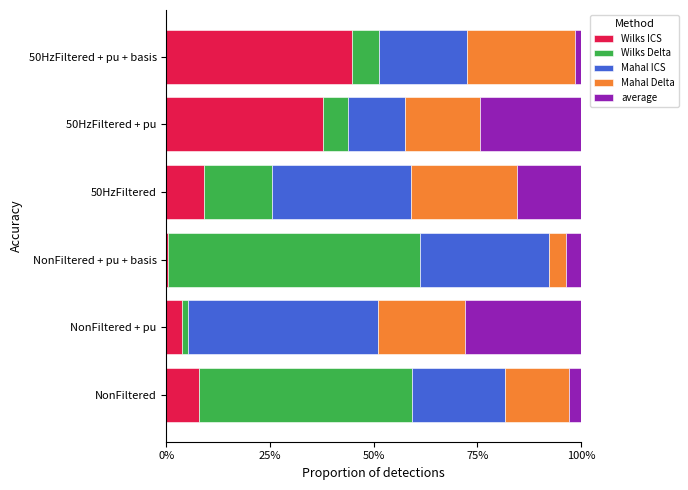

What are all the series names shown in the legend?

Wilks ICS, Wilks Delta, Mahal ICS, Mahal Delta, average